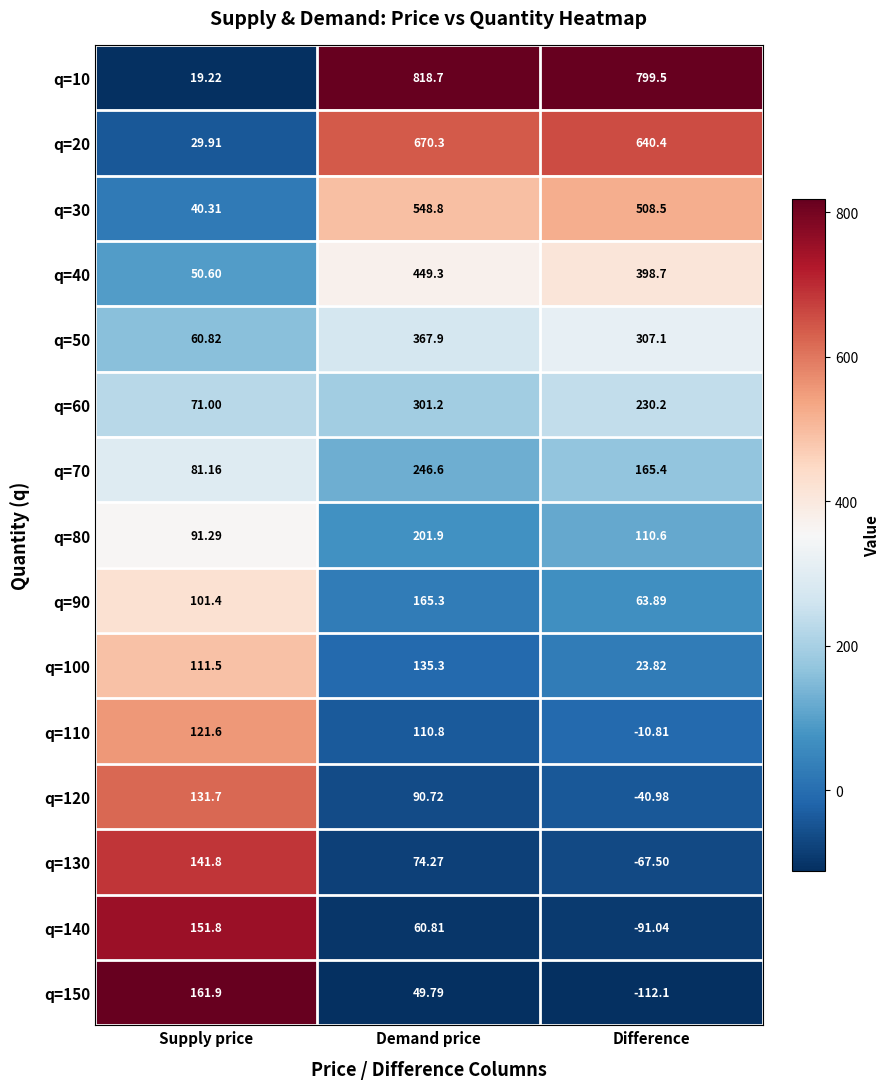

At which label does q=140 first exceed 60?

Supply price